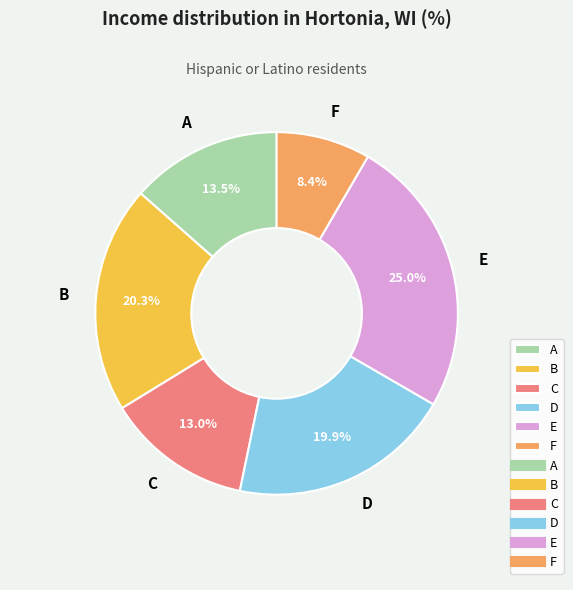

How many segments does this pie chart have?

6